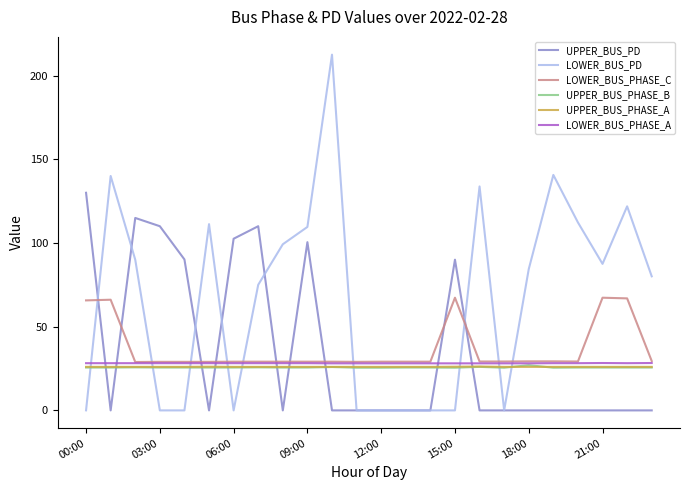

At how many categories does at least one series exceed 105?

12